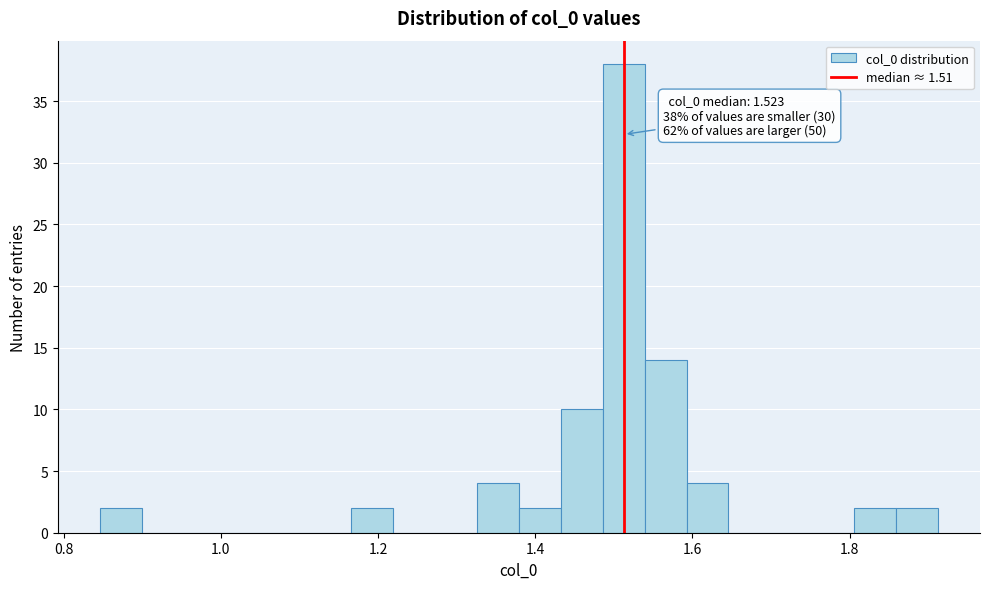

Around what value on the x-axis is the tallest bar? Give the approximate position of its centre, as read against the axis.

1.52